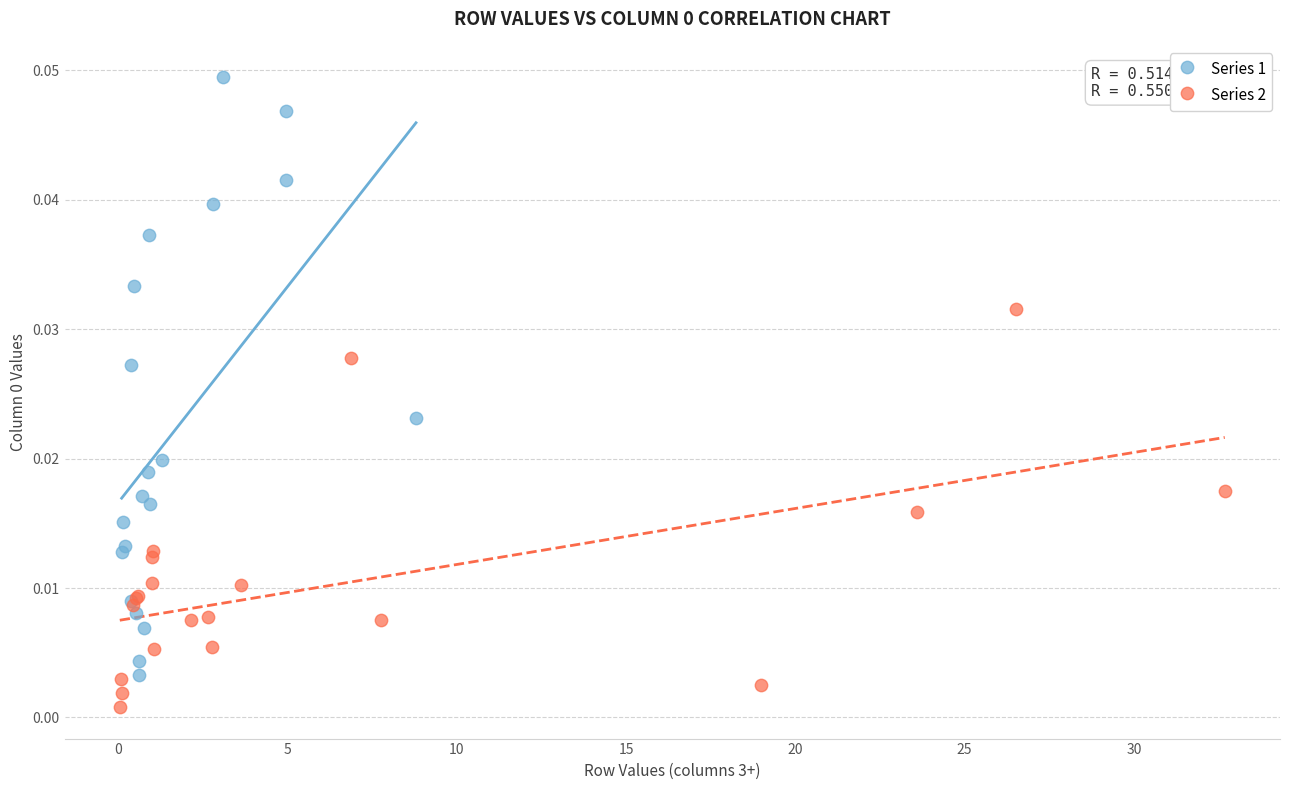

Which series contains the highest Y value?

Series 1